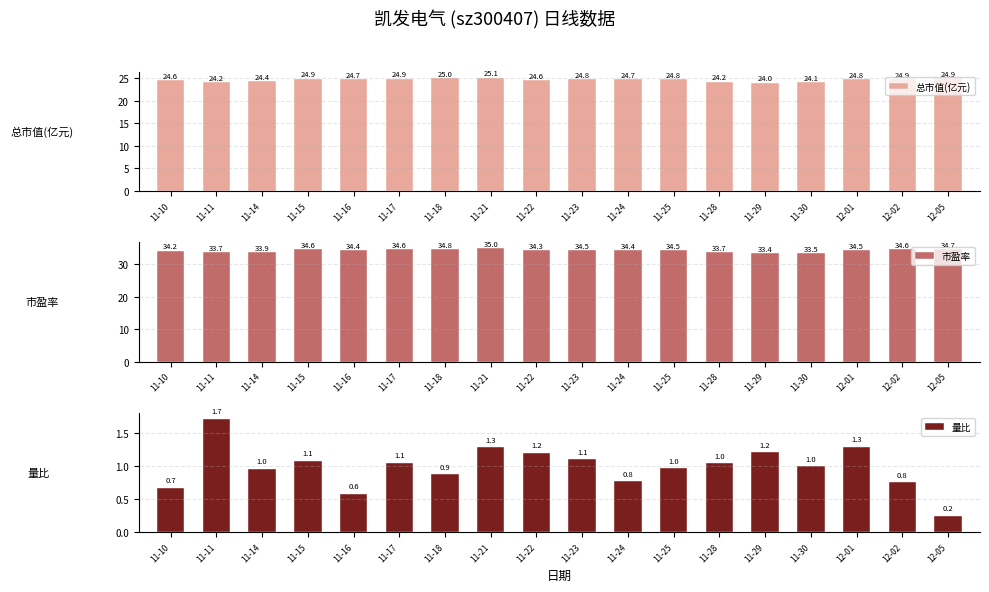

What is the spread (max minus min) of values at 11-10?

33.5